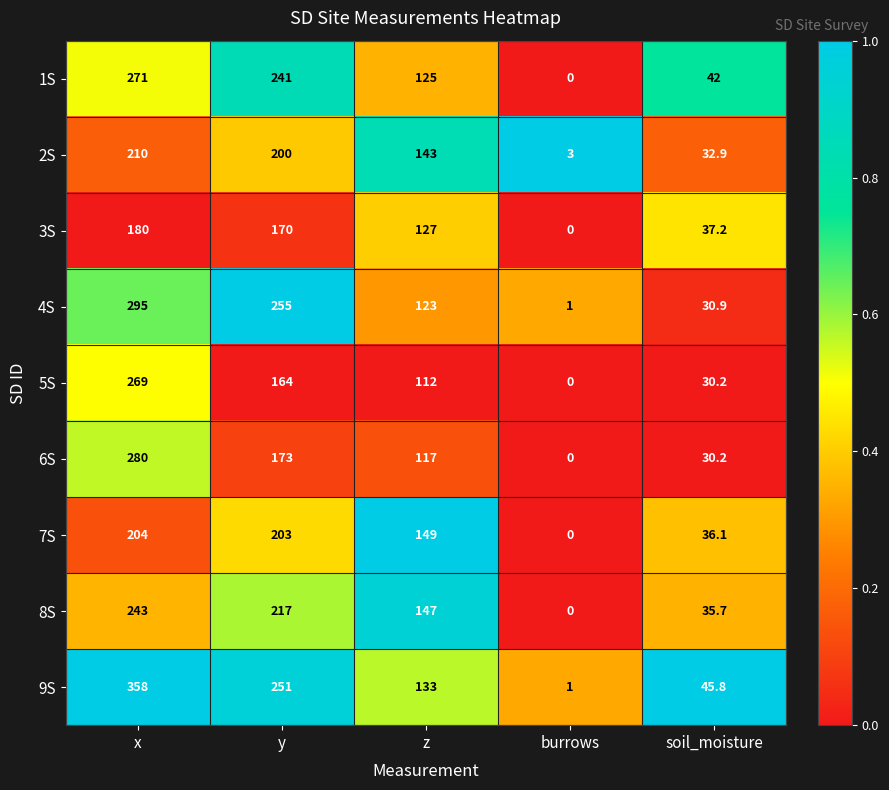

At x, list the series in order from smallest to largest.

3S, 7S, 2S, 8S, 5S, 1S, 6S, 4S, 9S